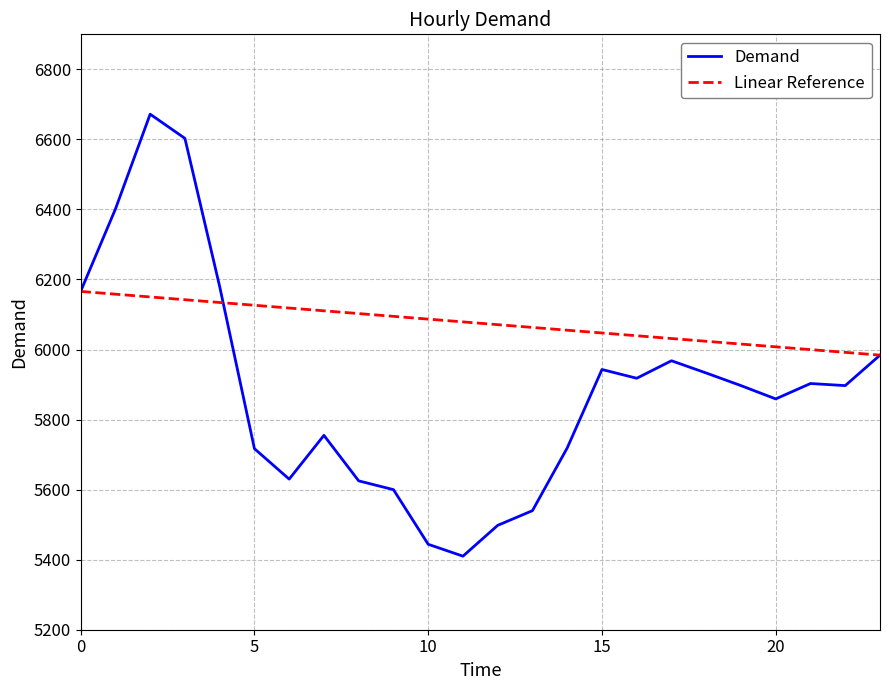

Is it true that the value at 1 is 3221?

False